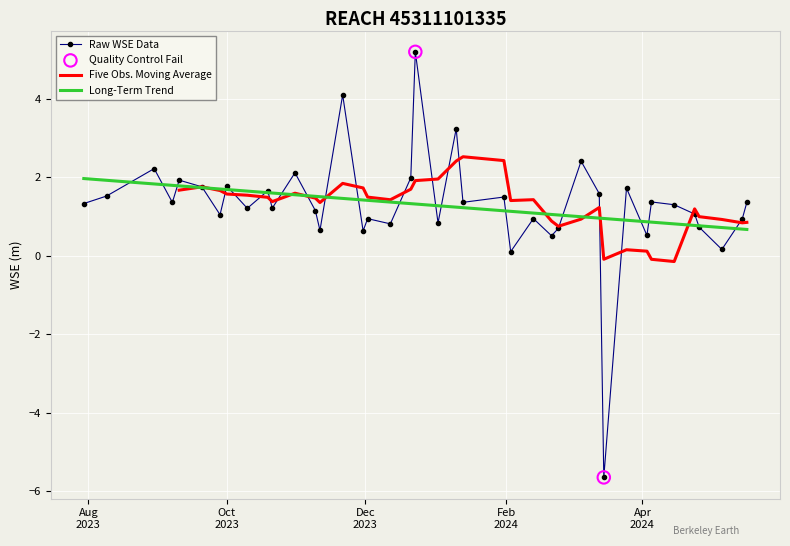

What is the maximum value for Long-Term Trend?

2.0